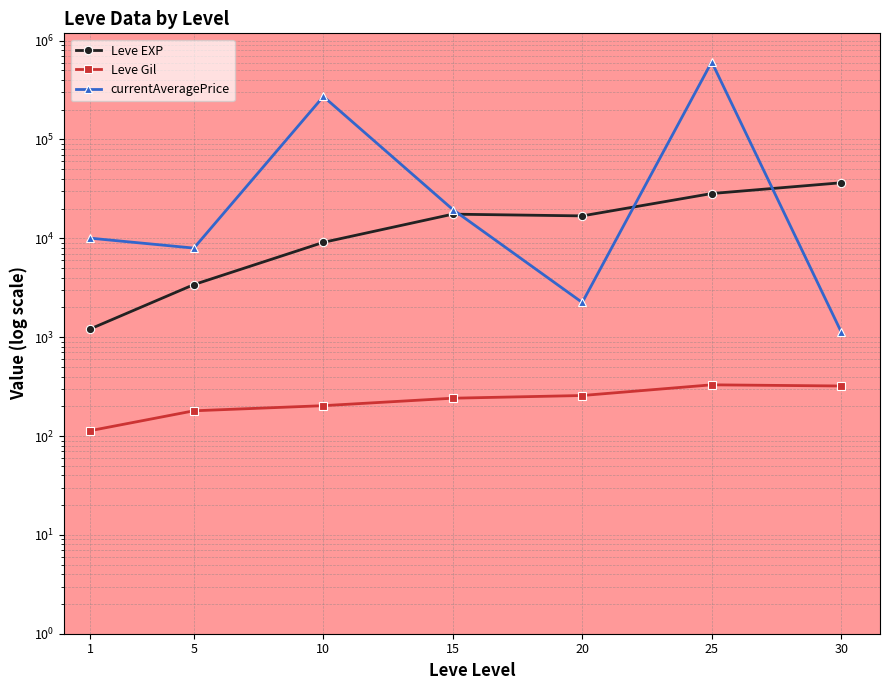

At which label is currentAveragePrice closest to 305116?

10